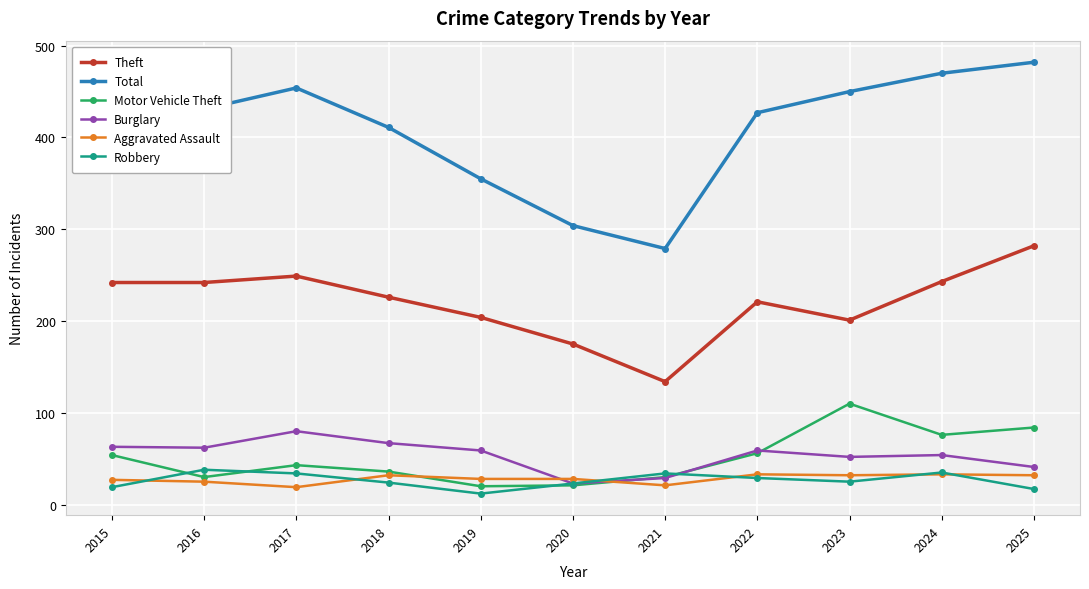

At how many categories does at least one series exceed 119?

11